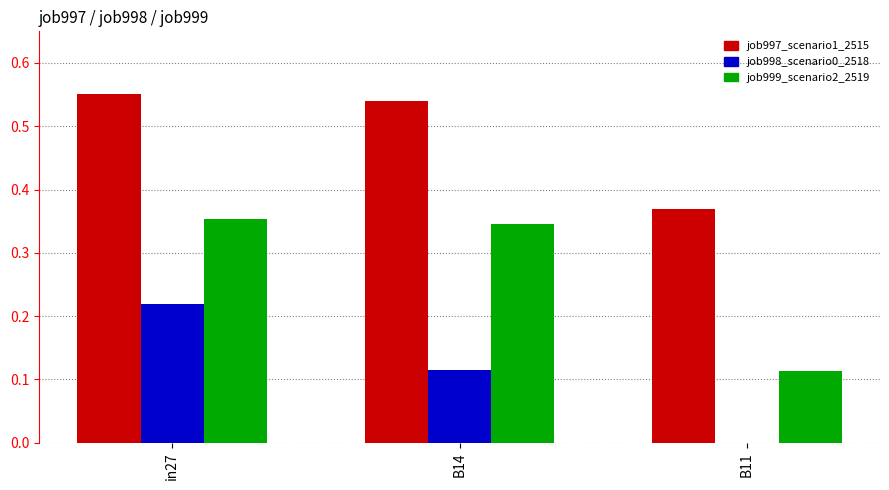

What is the sum of the job997_scenario1_2515 values at B11 and B14?

0.9